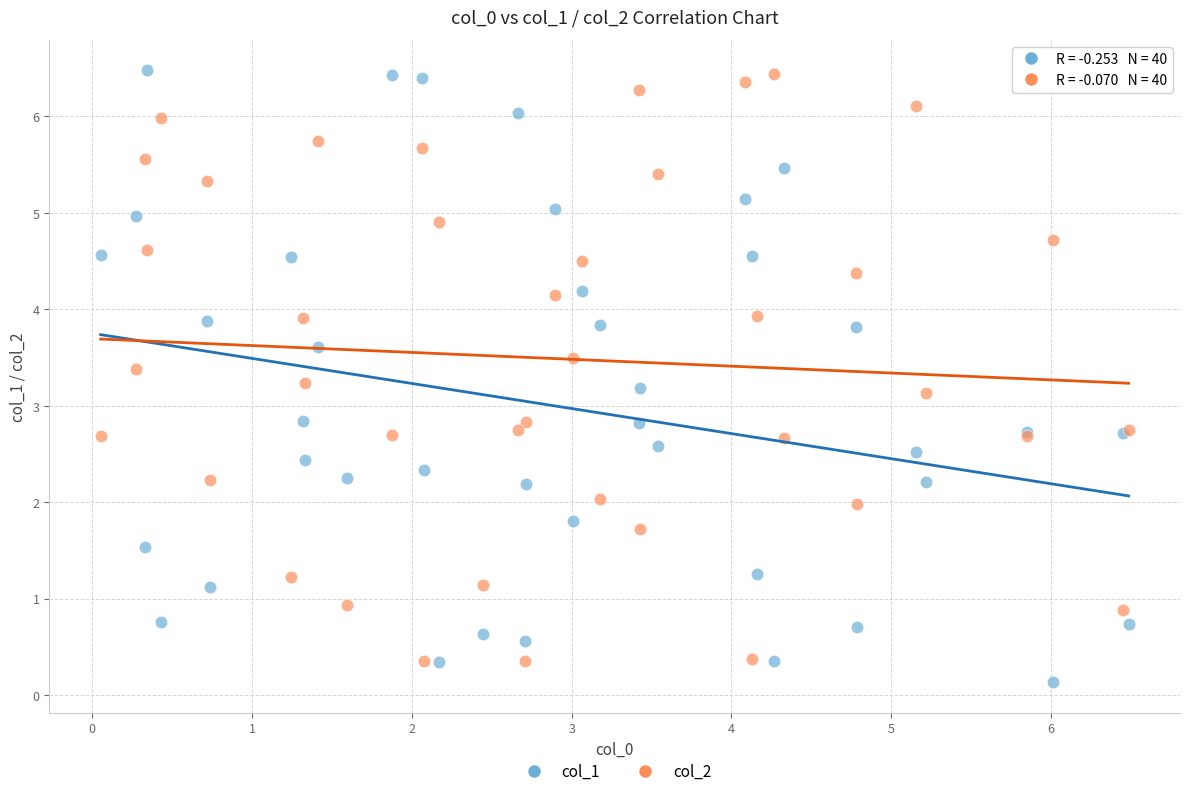

What is the X range (max minus min) for the scatter plot?

6.4